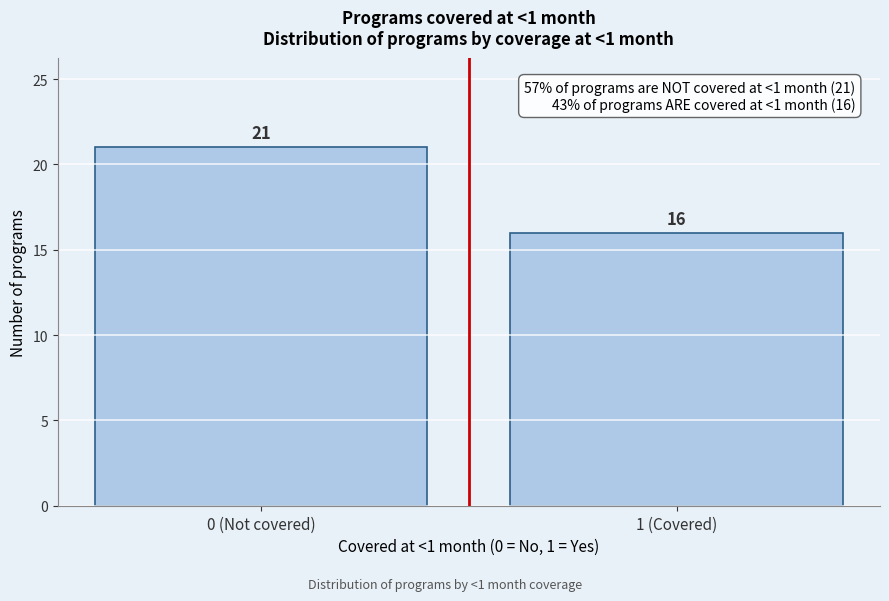

Reading right to left, list all the values displayed in this chart.

16	21